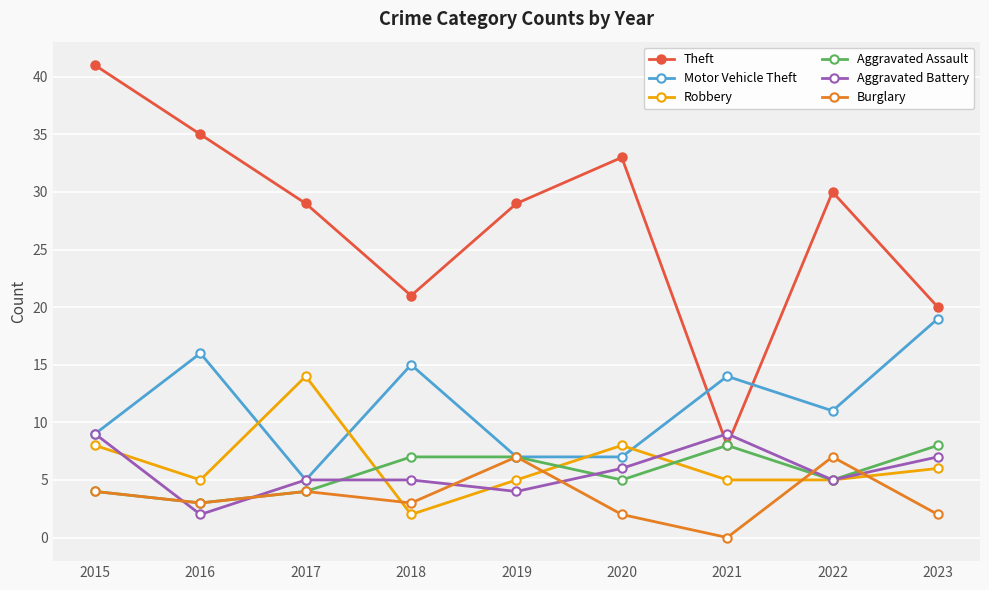

True or false: Aggravated Assault has a value of 5 at 2016.

False